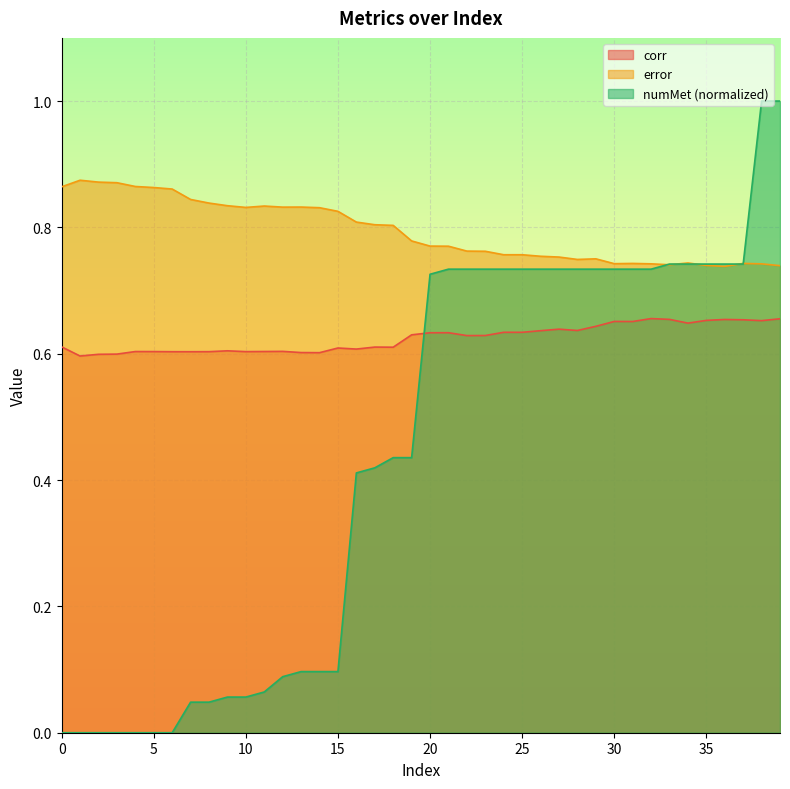

What is the spread (max minus min) of values at 34?

0.1